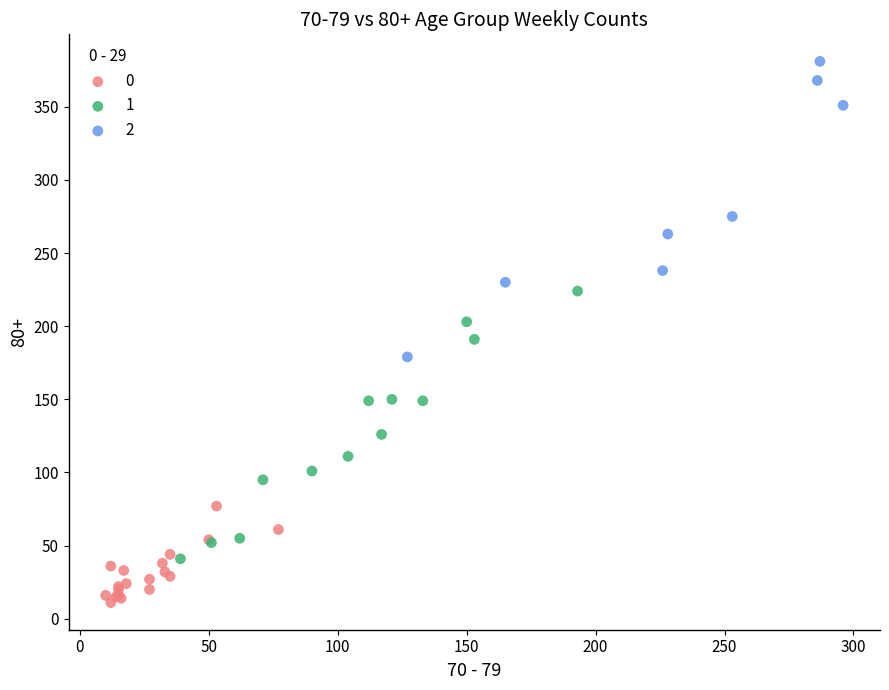

Which series has the widest spread of Y values?

2